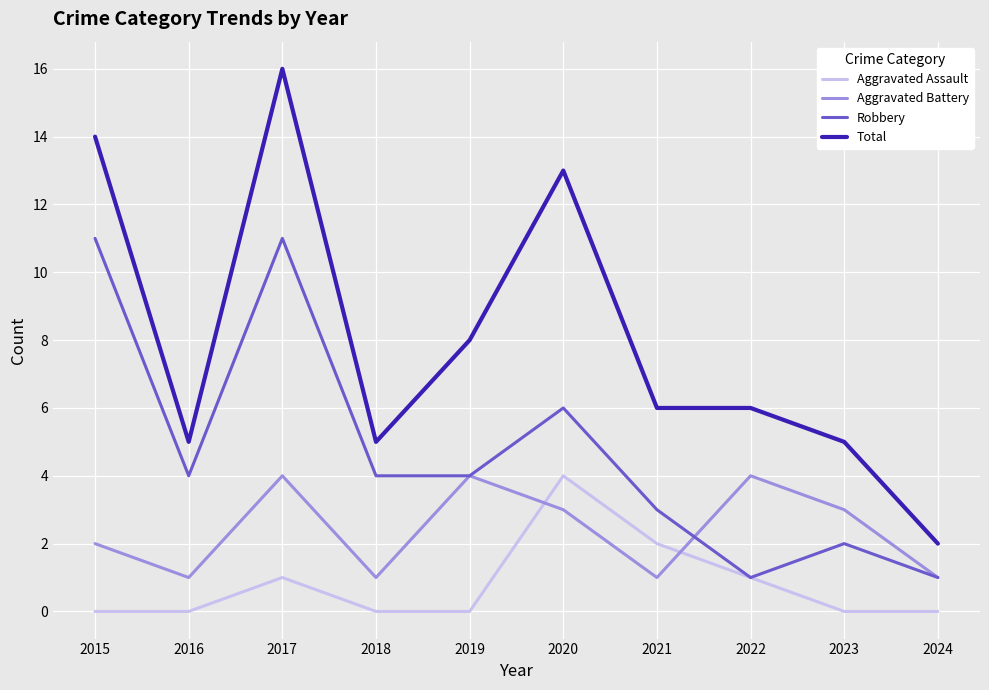

What is the highest value of the Robbery series?

11